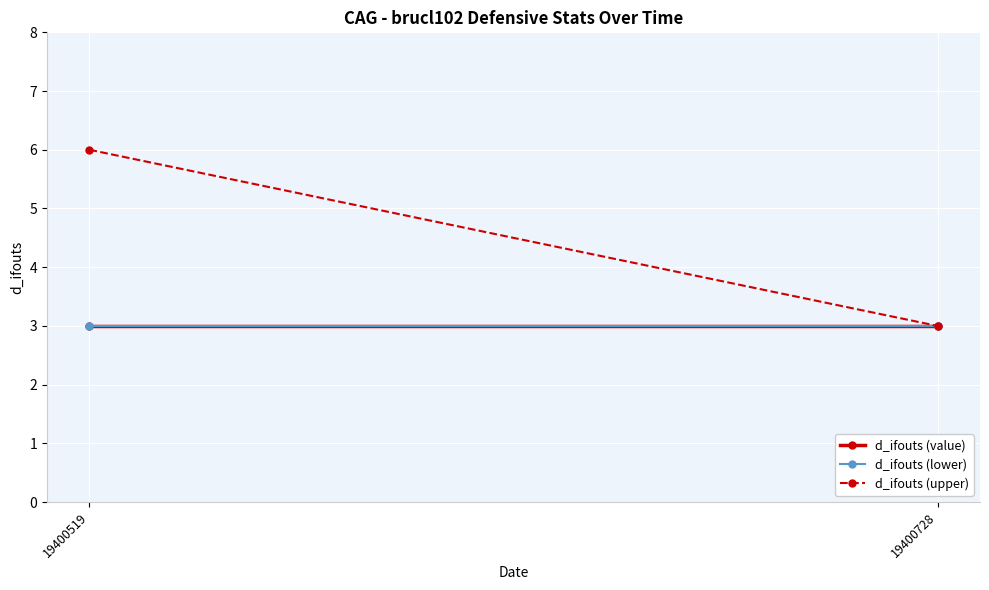

The value of d_ifouts (upper) at 19400519 is 6. True or false?

True